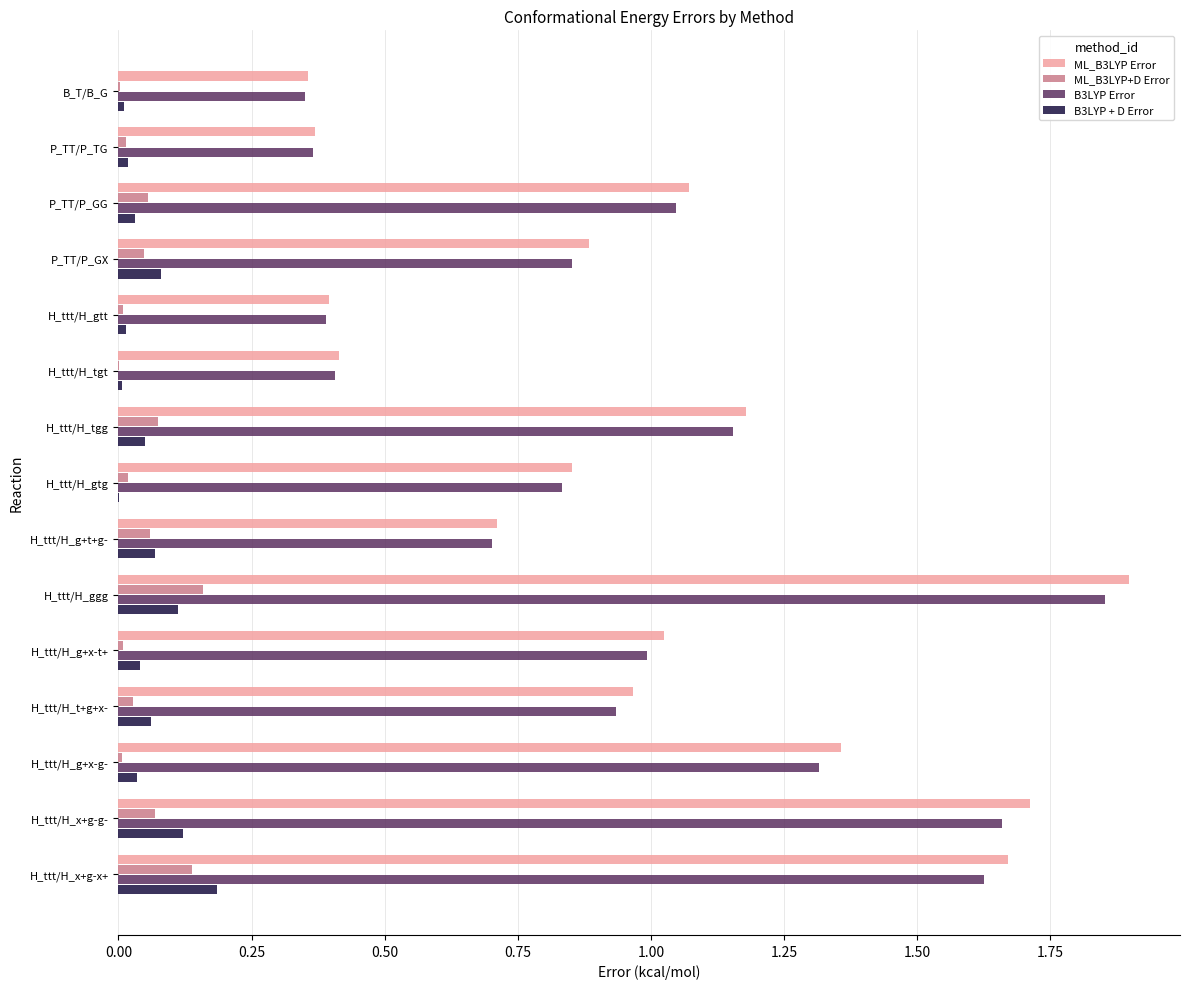

At which category is the sum across all series the highest?

H_ttt/H_ggg